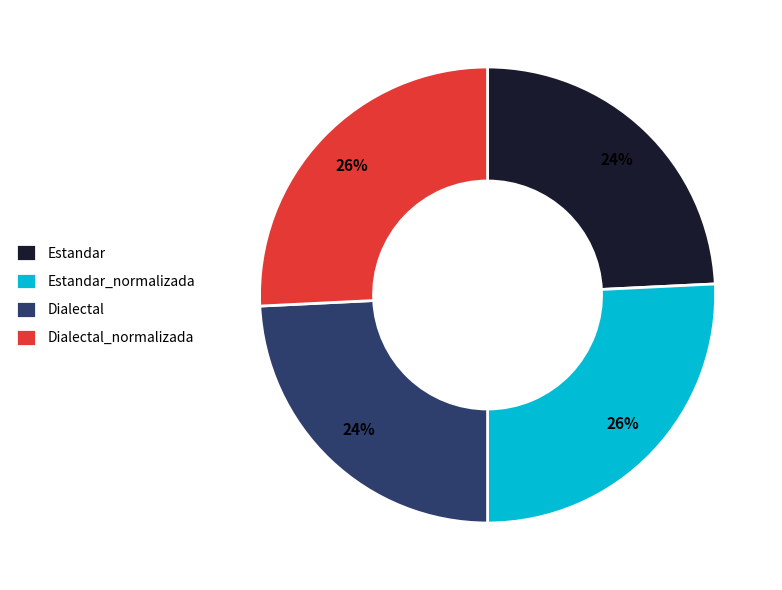

Does Dialectal_normalizada account for over 50% of the chart?

No